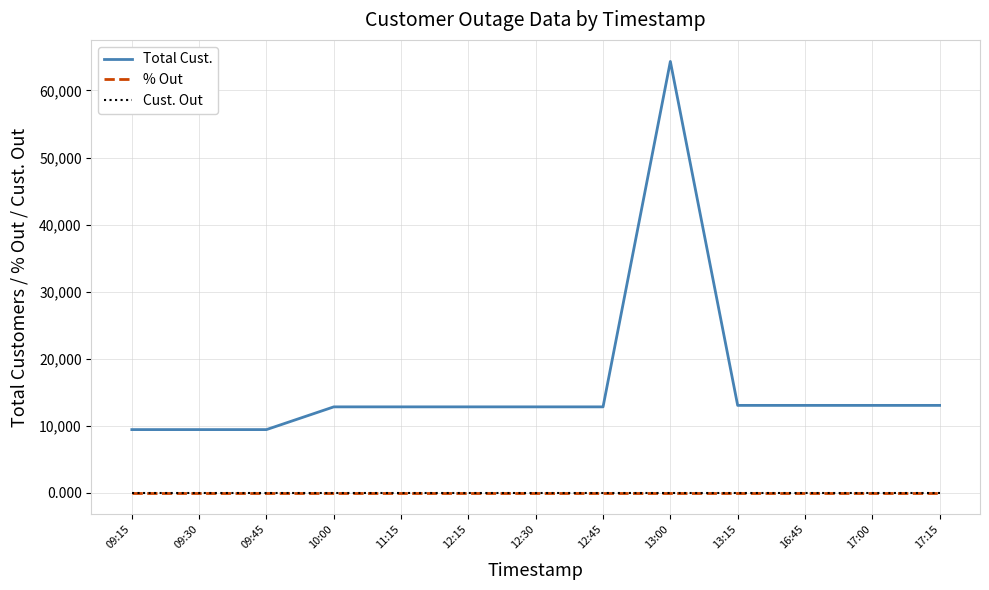

What is the sum of the Total Cust. values at 12:45 and 09:45?

22246.0